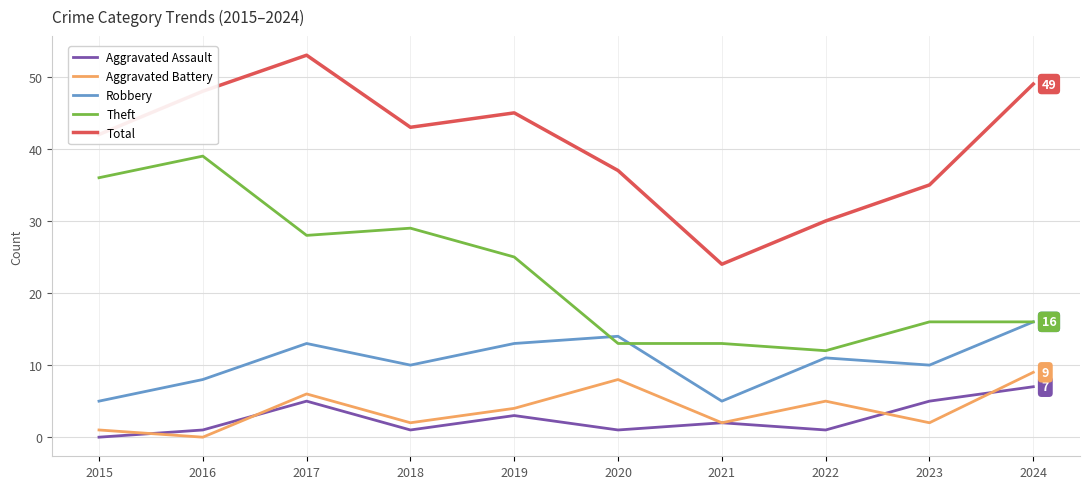

Between 2016 and 2020, which series saw the biggest shift?

Theft